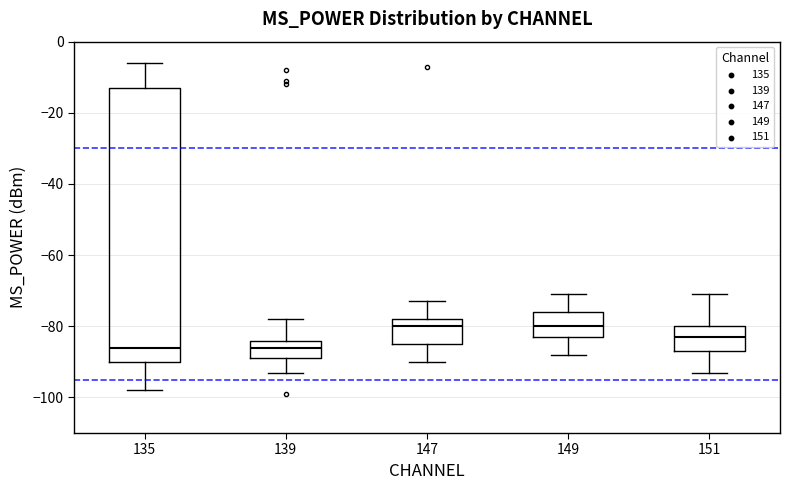

Reading left to right, read every box against the y-axis: the position of its median line, the range the box covers, and the ends of its whiskers. The values are not printed on the chart, so give them approximately, as read against the axis.

135: median -86, box -90 to -12, whiskers -98 to -6
139: median -86, box -88 to -84, whiskers -92 to -78
147: median -80, box -84 to -78, whiskers -90 to -72
149: median -80, box -82 to -76, whiskers -88 to -70
151: median -82, box -86 to -80, whiskers -92 to -70